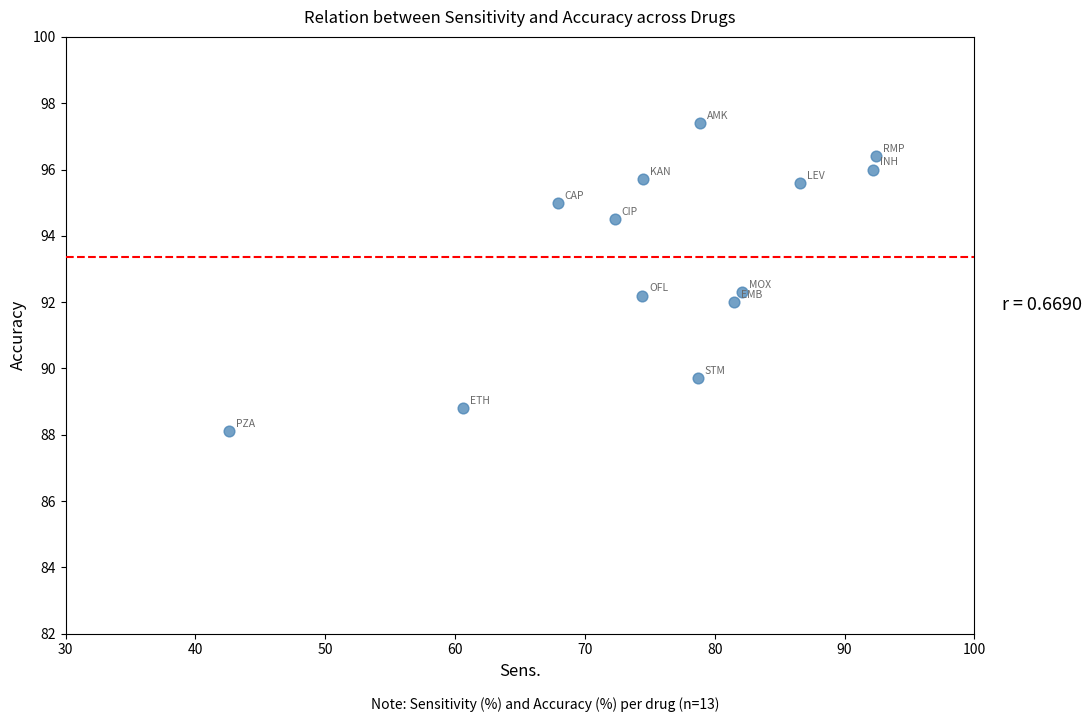

What is the range of Y values (max minus min)?

9.3